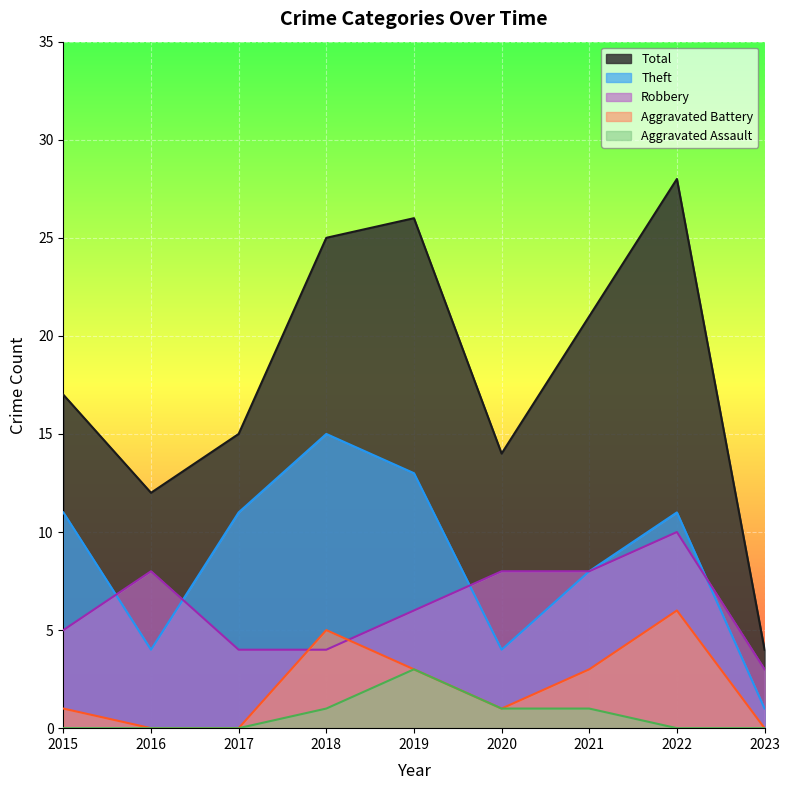

Reading right to left, transcribe all the data shown in this chart.

Robbery: 2023=3	2022=10	2021=8	2020=8	2019=6	2018=4	2017=4	2016=8	2015=5
Theft: 2023=1	2022=11	2021=8	2020=4	2019=13	2018=15	2017=11	2016=4	2015=11
Aggravated Battery: 2023=0	2022=6	2021=3	2020=1	2019=3	2018=5	2017=0	2016=0	2015=1
Aggravated Assault: 2023=0	2022=0	2021=1	2020=1	2019=3	2018=1	2017=0	2016=0	2015=0
Total: 2023=4	2022=28	2021=21	2020=14	2019=26	2018=25	2017=15	2016=12	2015=17